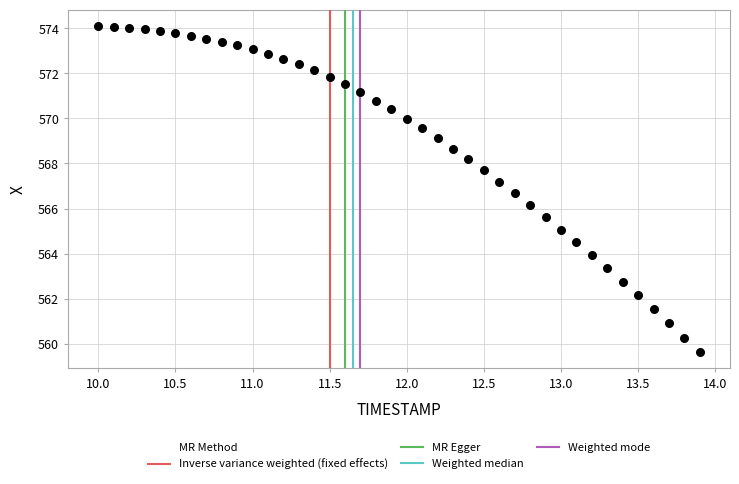

What is the range of Y values (max minus min)?

14.5